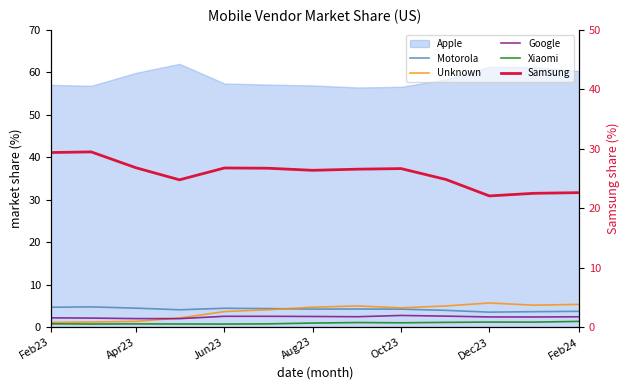

True or false: Unknown and Samsung intersect in this chart.

False